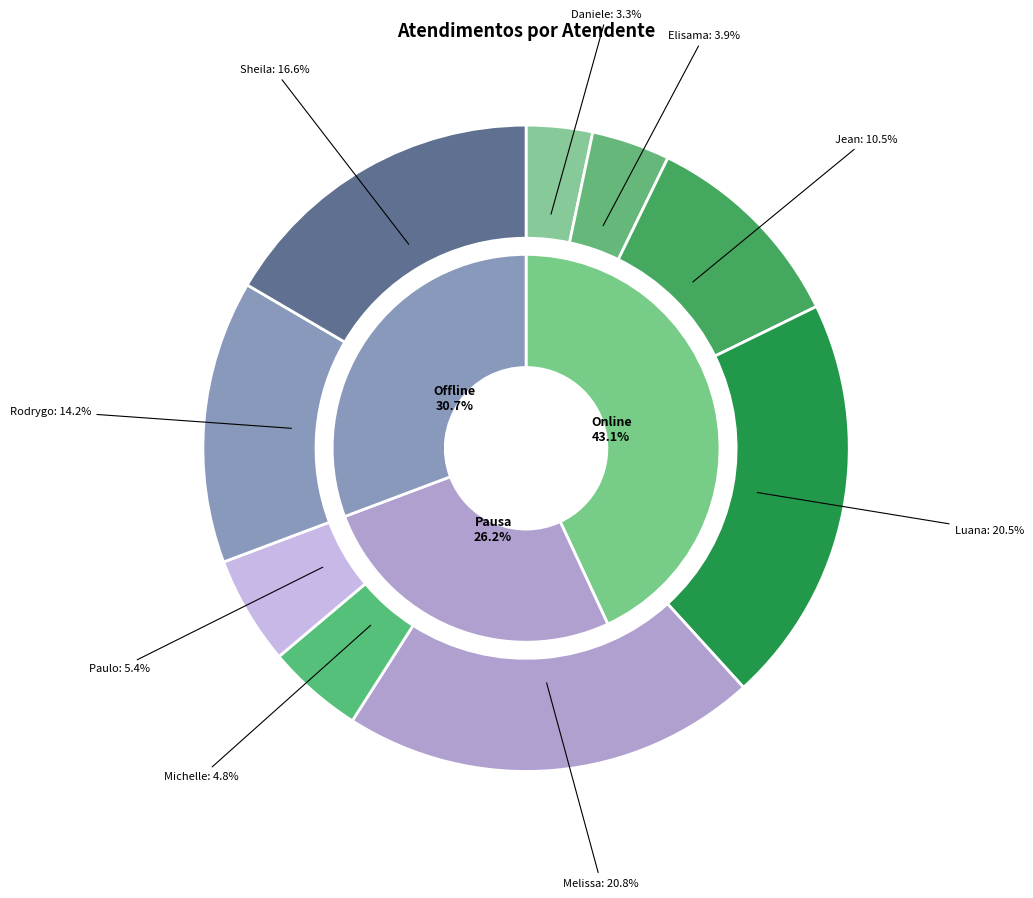

The Daniele Aparecida dos Santos slice represents 3% of the pie. True or false?

True